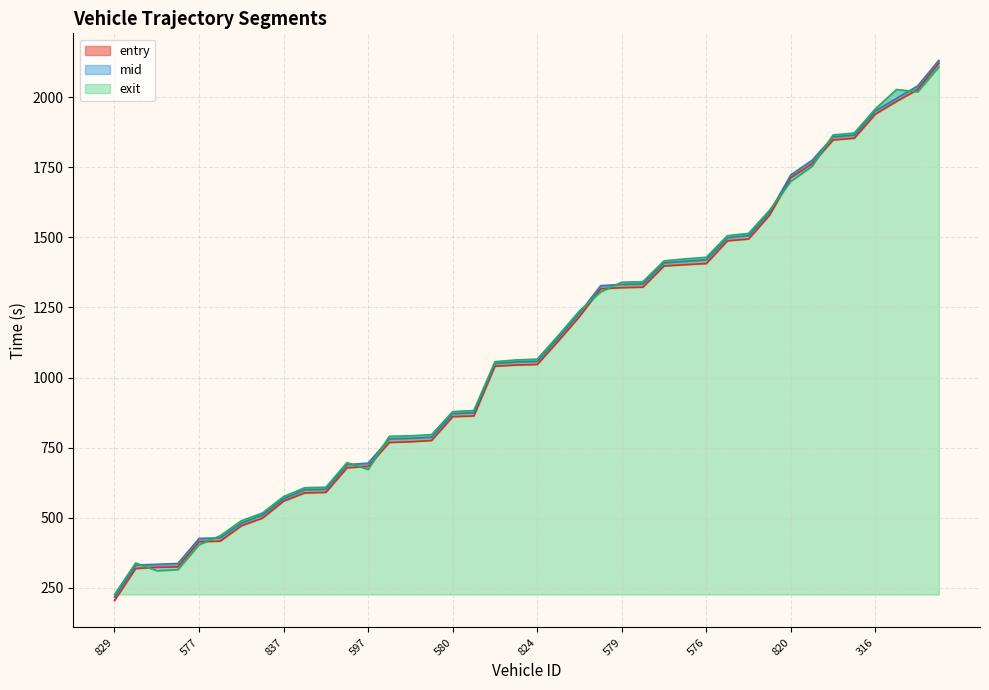

What is the sum of the exit values at 820 and 841?

3729.2